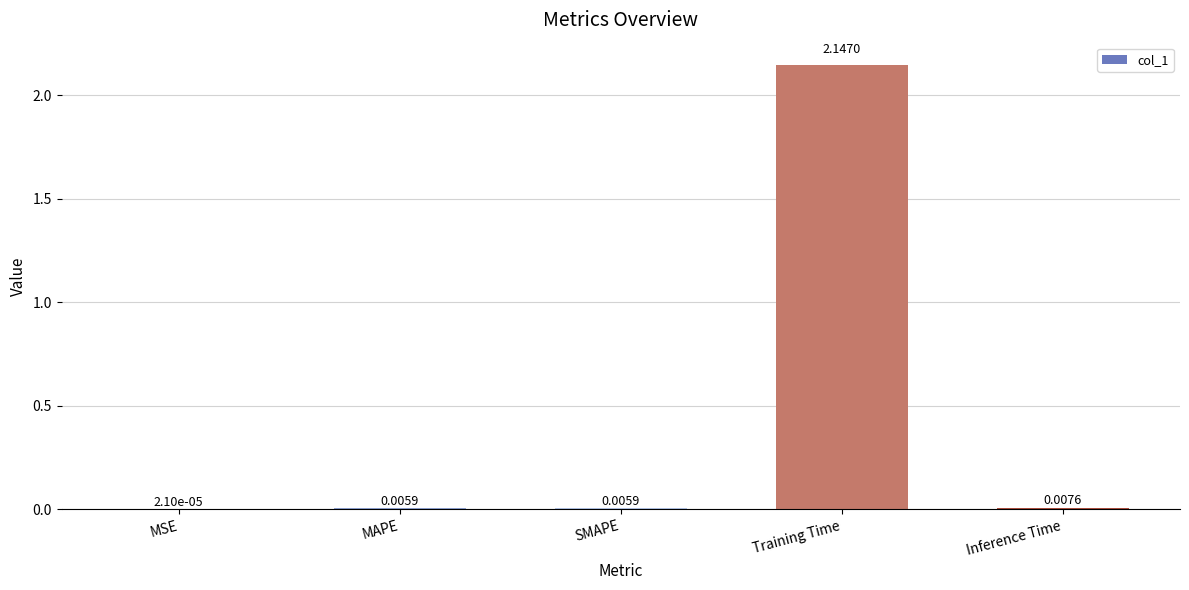

Between MAPE and Training Time, which is larger?

Training Time